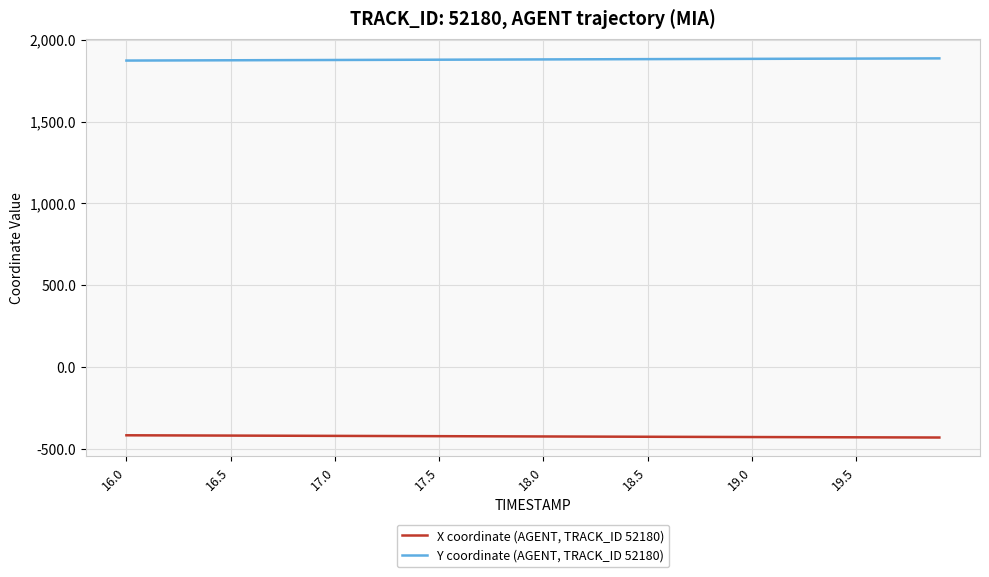

How many lines are shown in the chart?

2